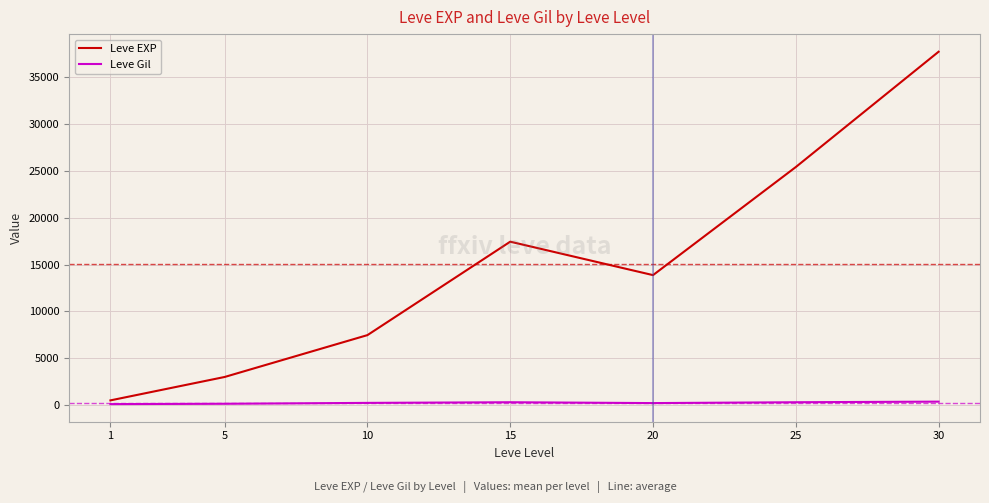

True or false: Leve Gil and Leve EXP intersect in this chart.

False